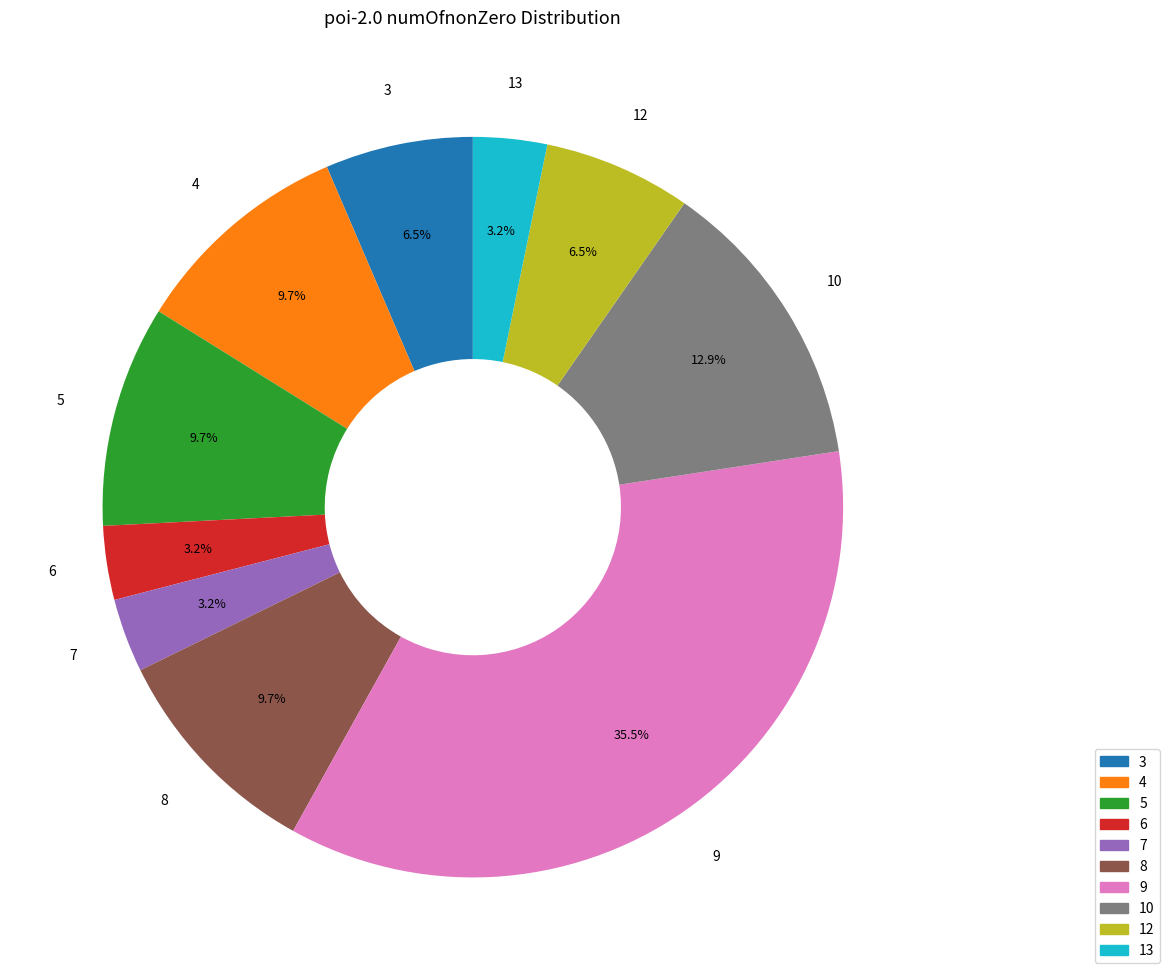

Is 8 the majority of the pie?

No